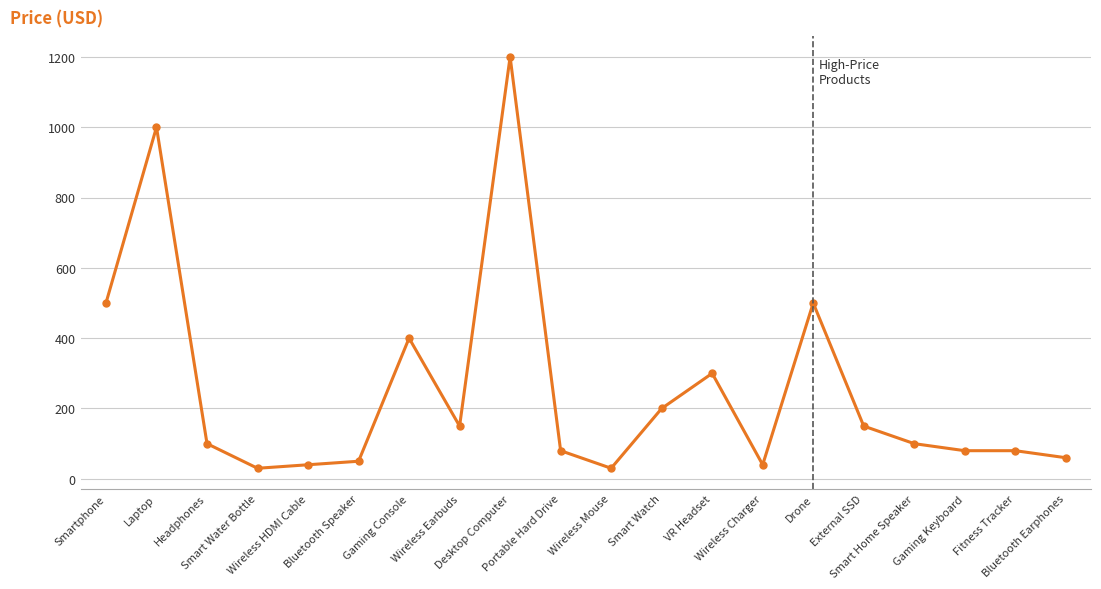

What is the smallest value displayed?

30